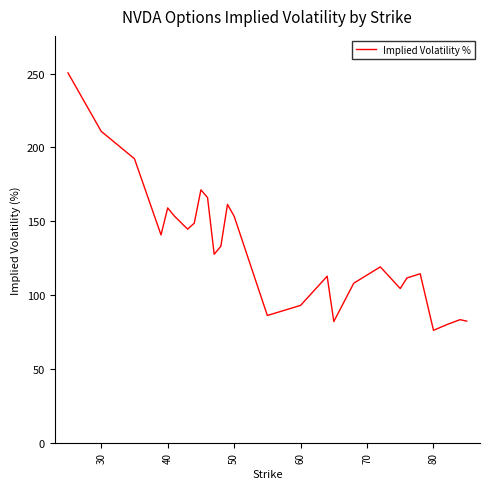

What is the smallest value displayed?

76.1